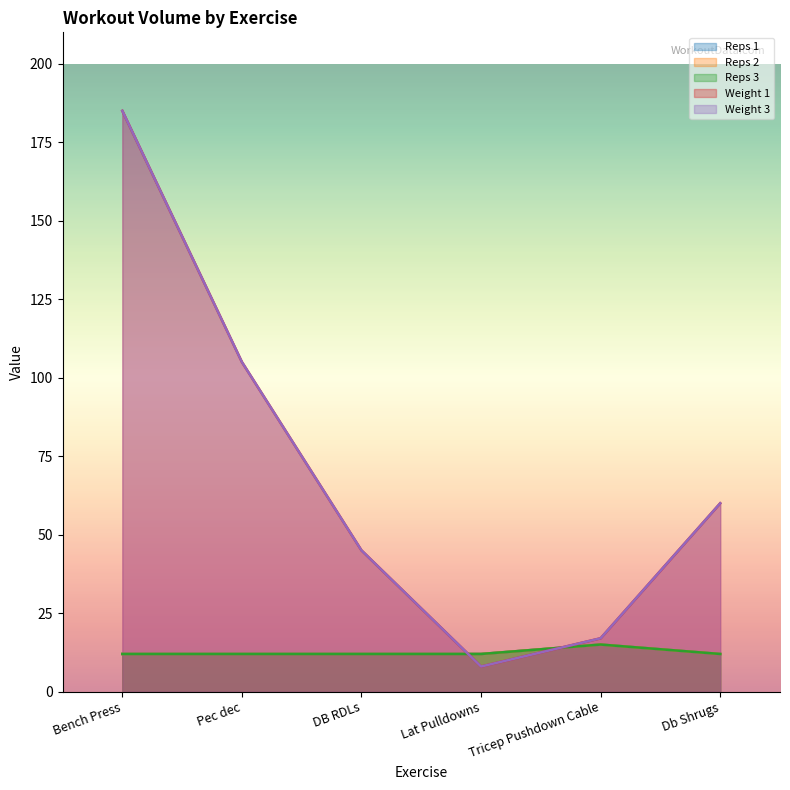

Between which two adjacent categories do Reps 2 and Weight 1 first intersect?

DB RDLs and Lat Pulldowns